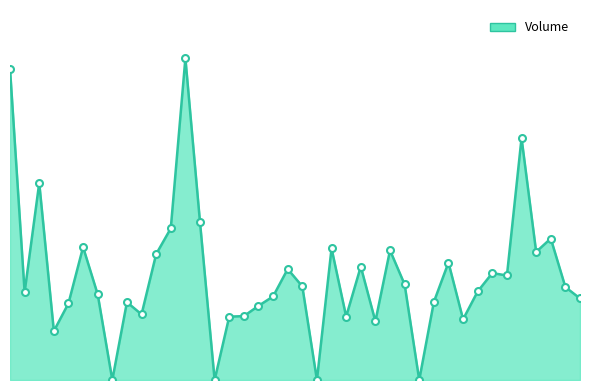

What is the greatest value displayed?

1435893